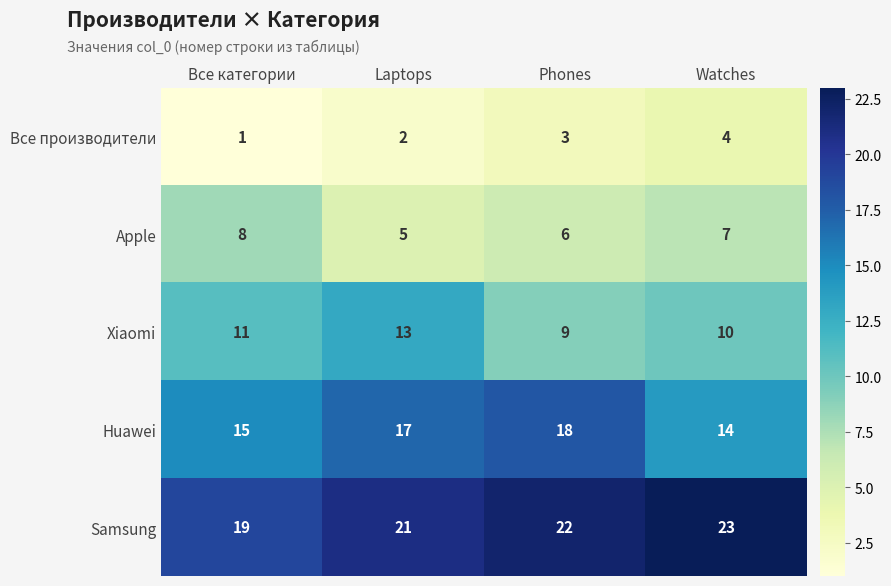

Reading left to right, list all the values displayed in this chart.

Все производители: 1	2	3	4
Apple: 8	5	6	7
Xiaomi: 11	13	9	10
Huawei: 15	17	18	14
Samsung: 19	21	22	23